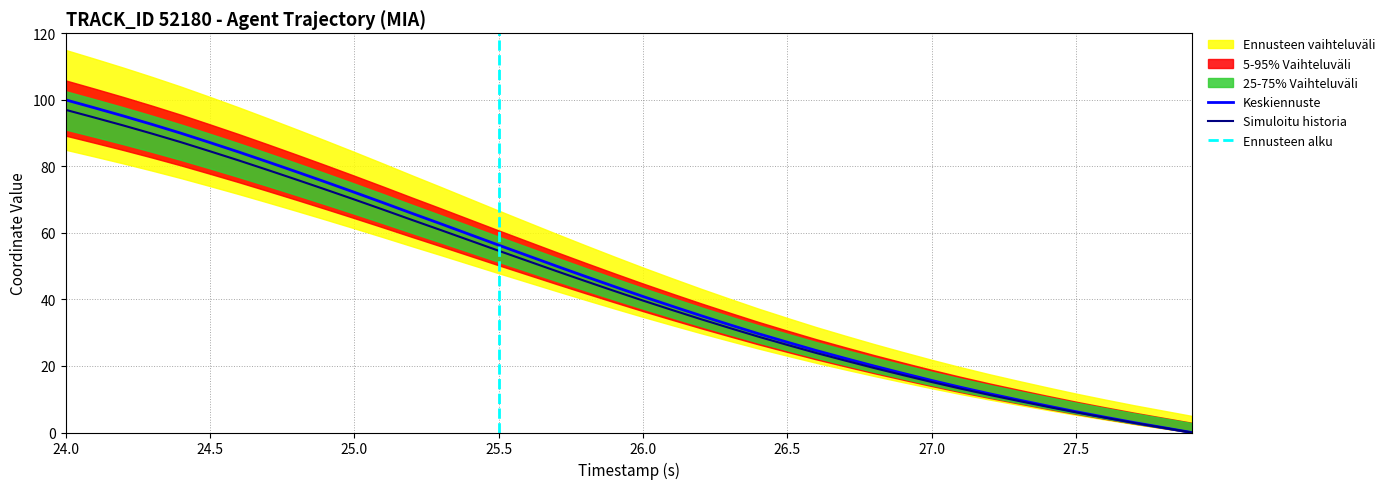

The value of Simuloitu historia at 24.0 is 97.0. True or false?

True